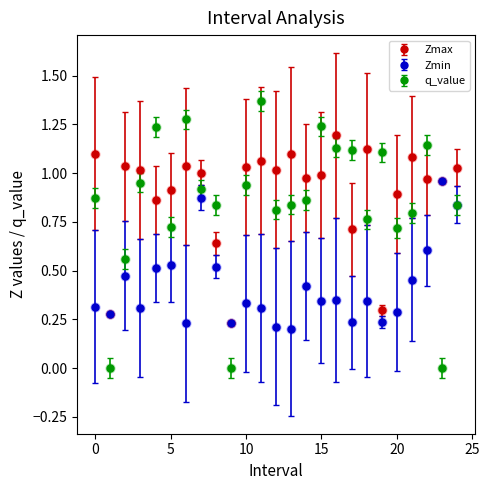

Which series has the widest spread of values?

q_value